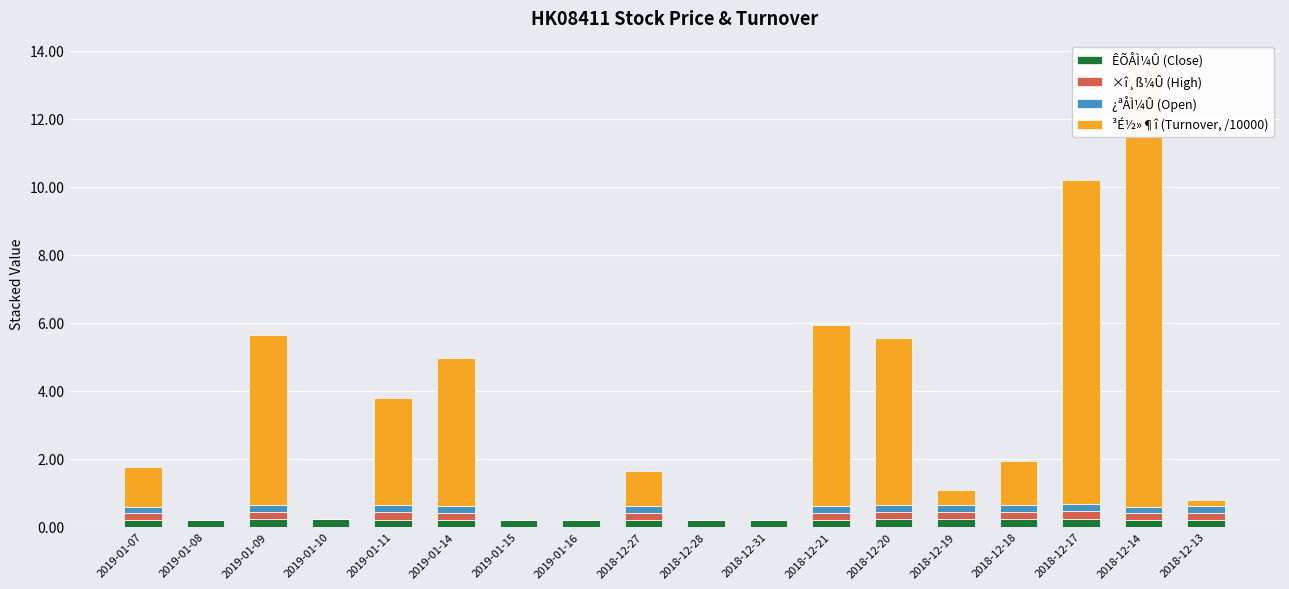

At 2018-12-18, list the series in order from largest to smallest.

³É½»¶î (Turnover, /10000), ×î¸ß¼Û (High), ÊÕÅÌ¼Û (Close), ¿ªÅÌ¼Û (Open)